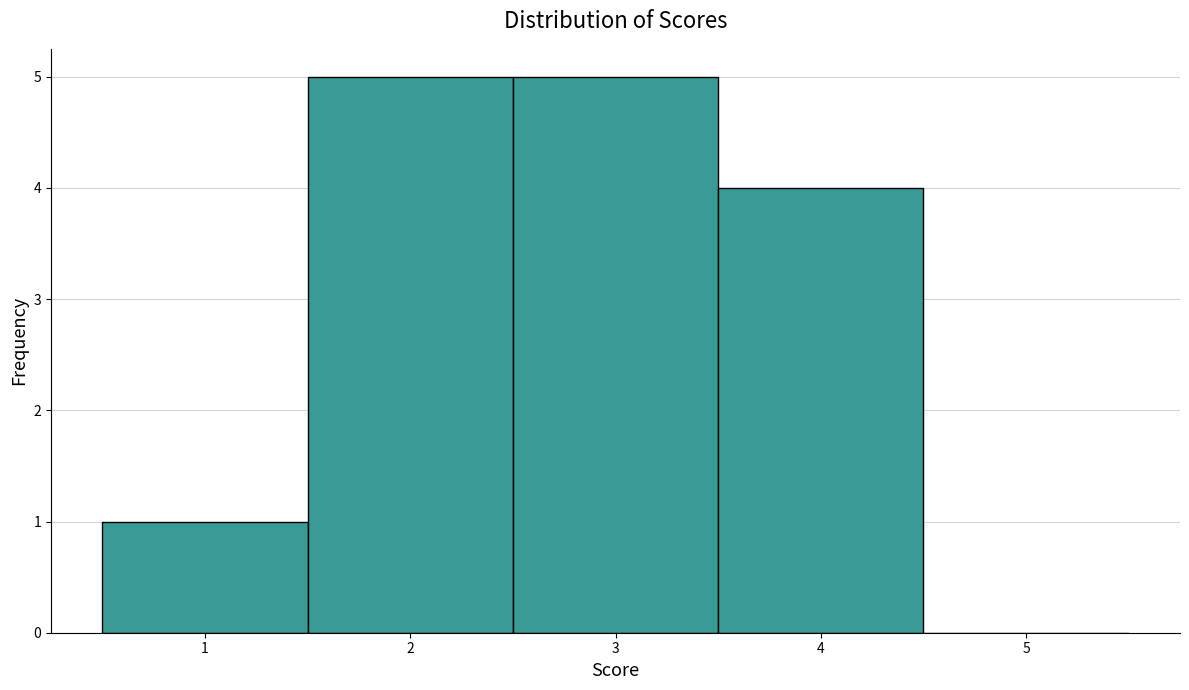

Reading left to right, transcribe this chart: for each bar, give the range it covers on the x-axis and its height. The values are not printed on the chart, so give them approximately, as read against the axis.

0.5 to 1.5: 1
1.5 to 2.5: 5
2.5 to 3.5: 5
3.5 to 4.5: 4
4.5 to 5.5: 0